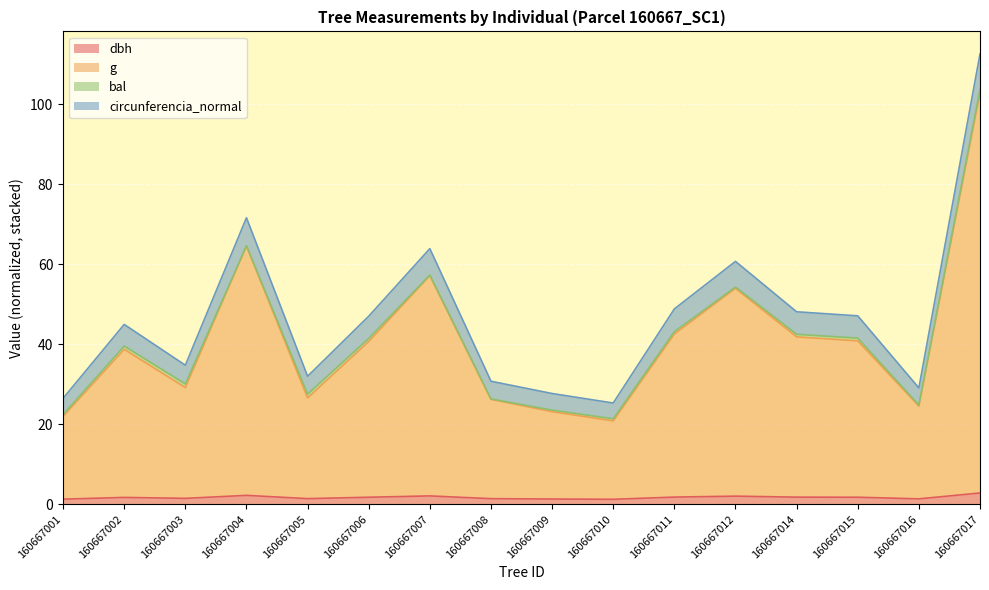

At which category is the sum across all series the highest?

160667017